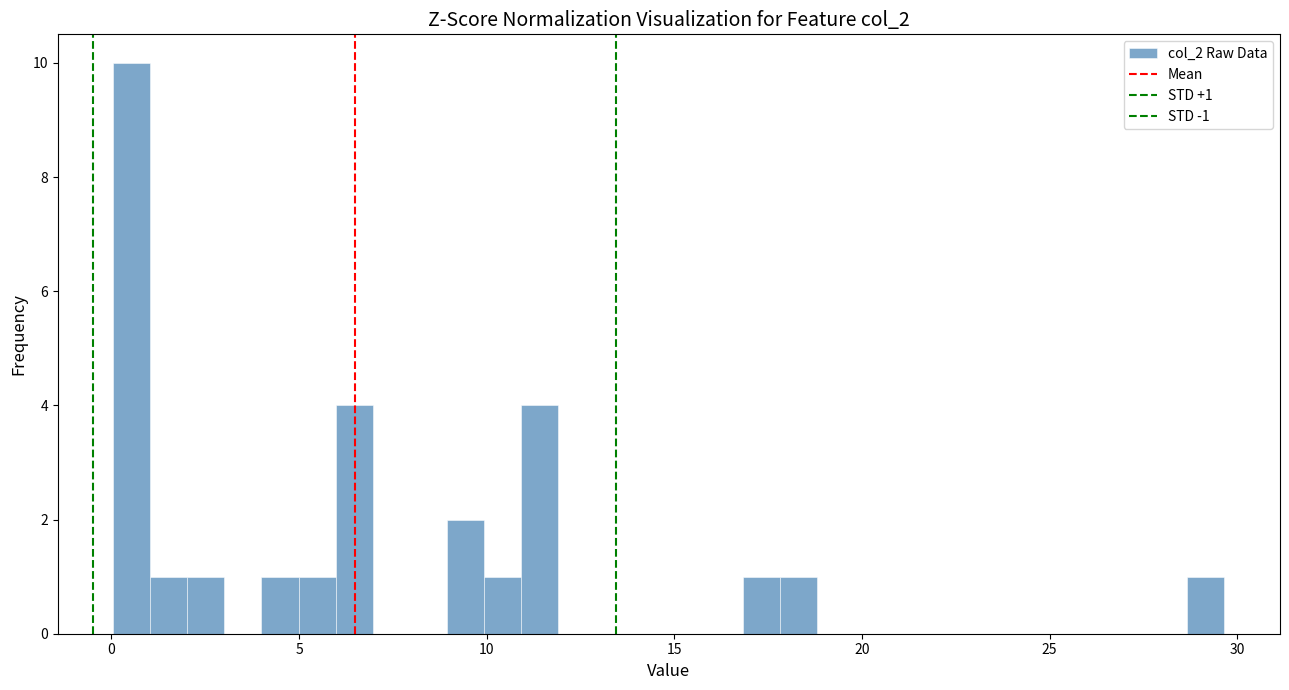

Read against the x-axis, roughly where is the centre of the tallest bar?

0.5